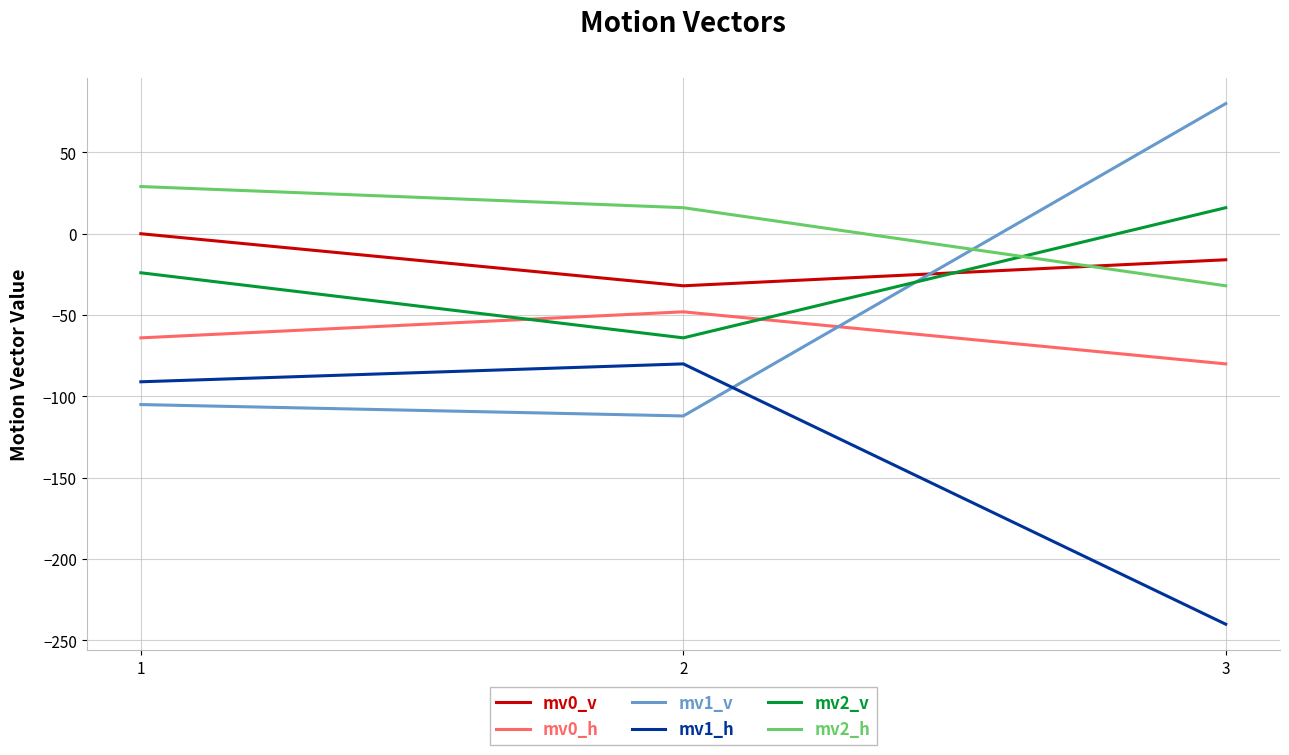

At which category is the sum across all series the highest?

1